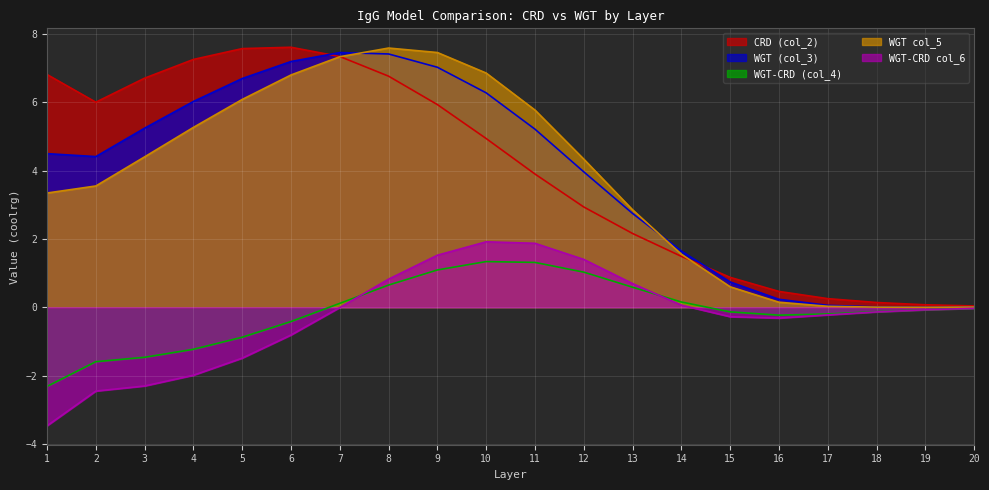

What is the spread (max minus min) of values at 2?

8.5